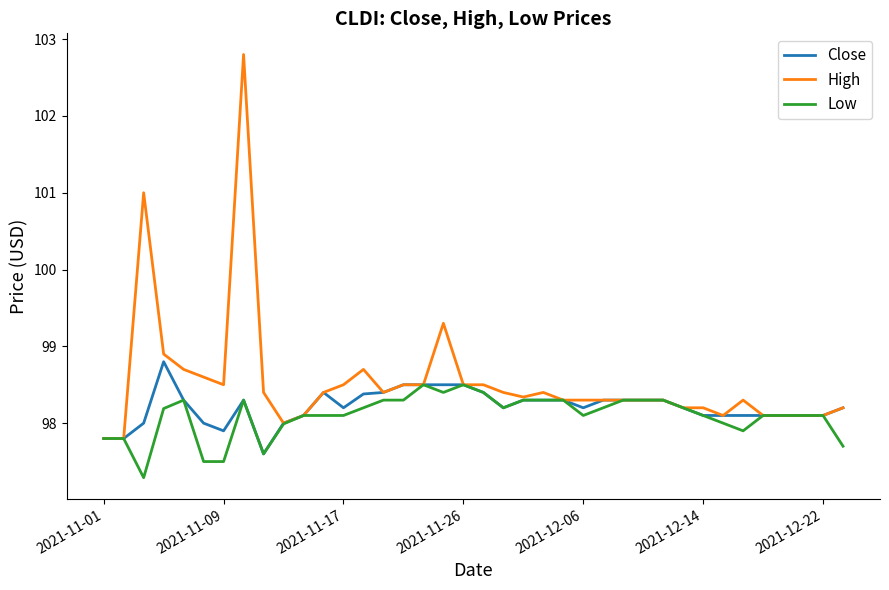

Which series has the largest total across all categories?

High